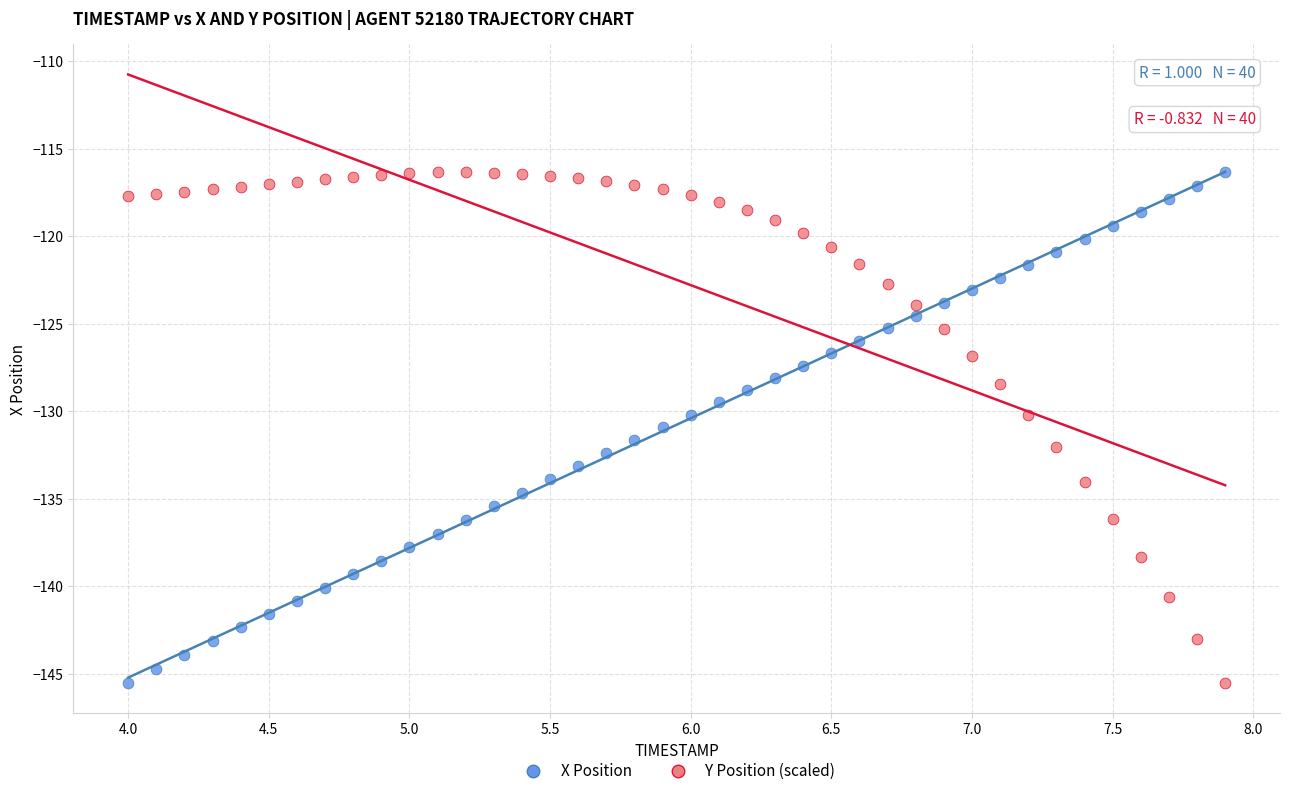

Across all data points, what is the range of Y values (max minus min)?

29.2